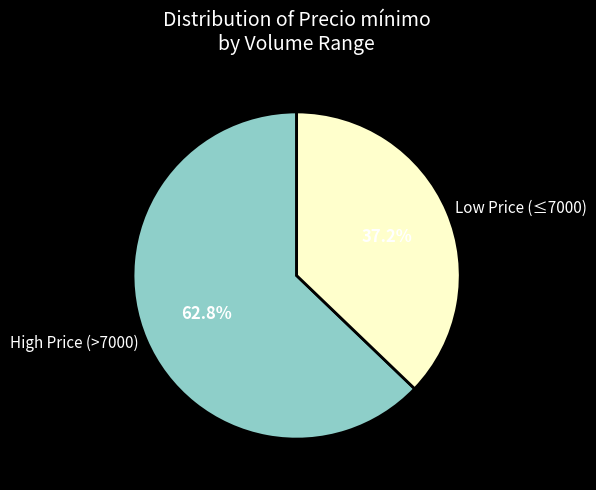

Rank the categories by value from lowest to highest.

Low Price (≤7000), High Price (>7000)